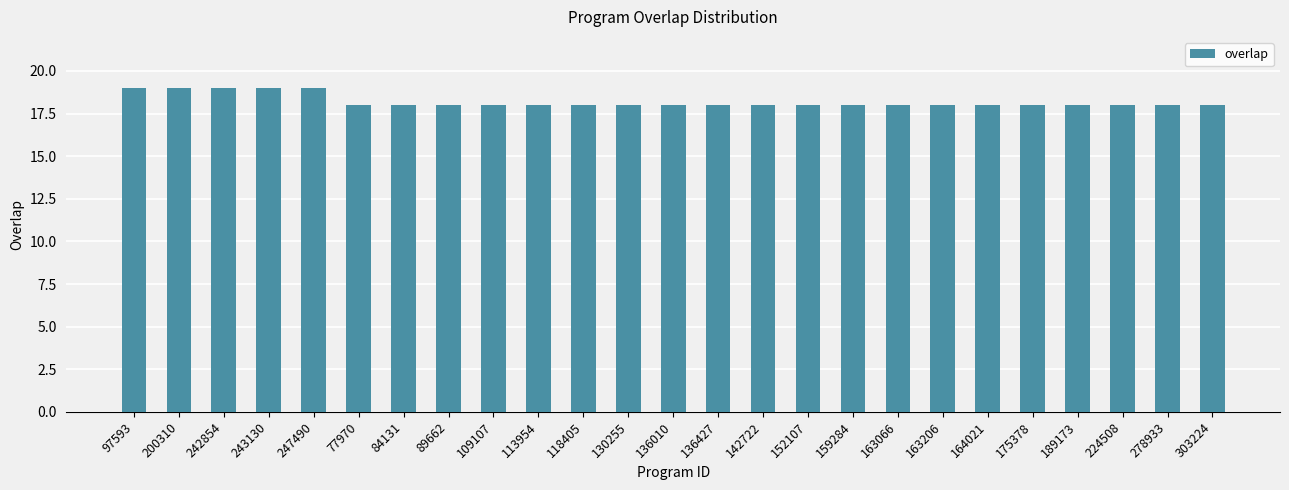

What is the smallest value displayed?

18